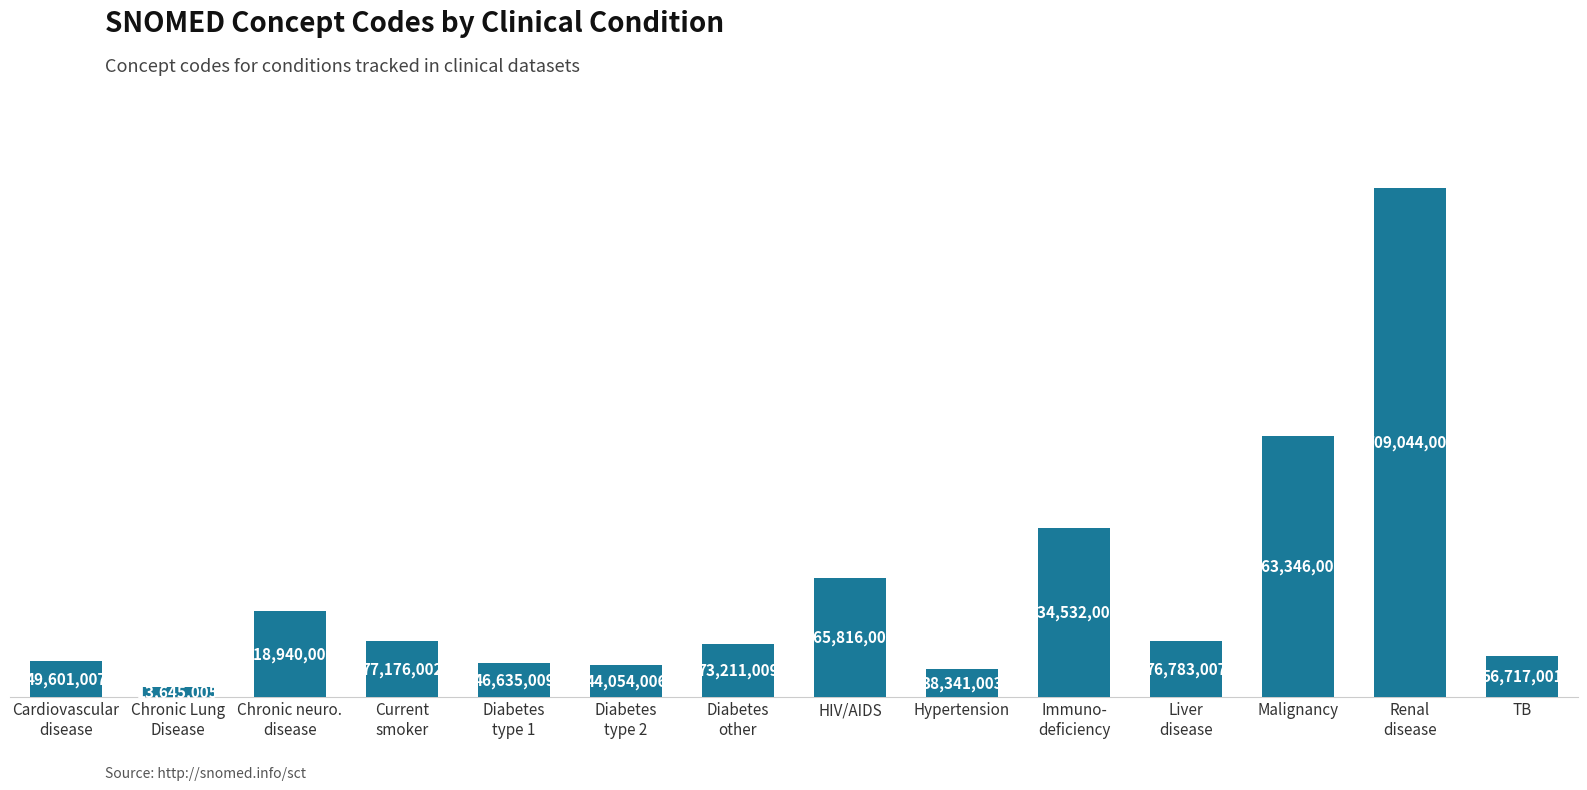

Where is the data nearest to the value 361344504?

Malignancy